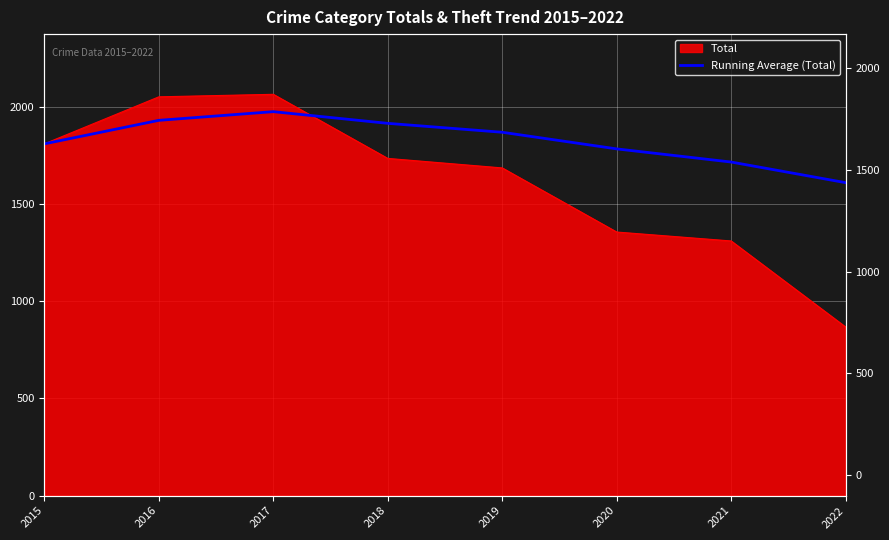

Count the number of categories in the chart.

8